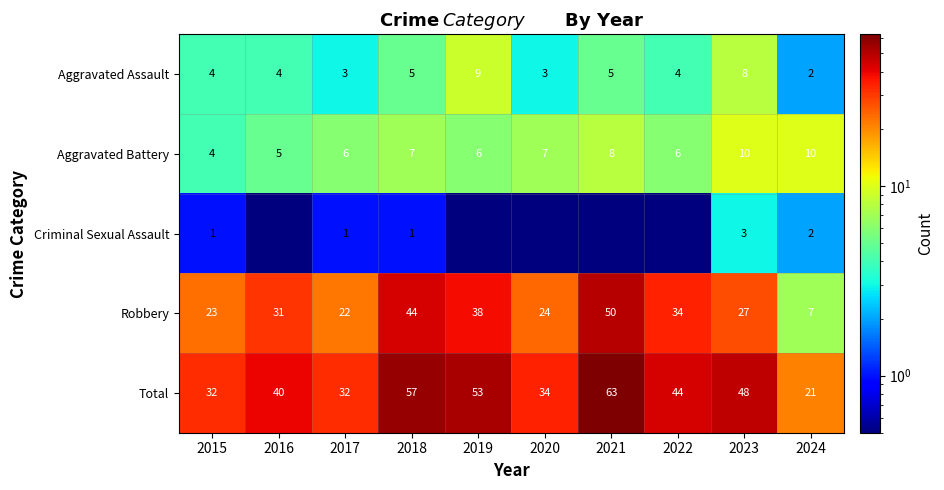

What is the minimum value for Aggravated Battery?

4.0